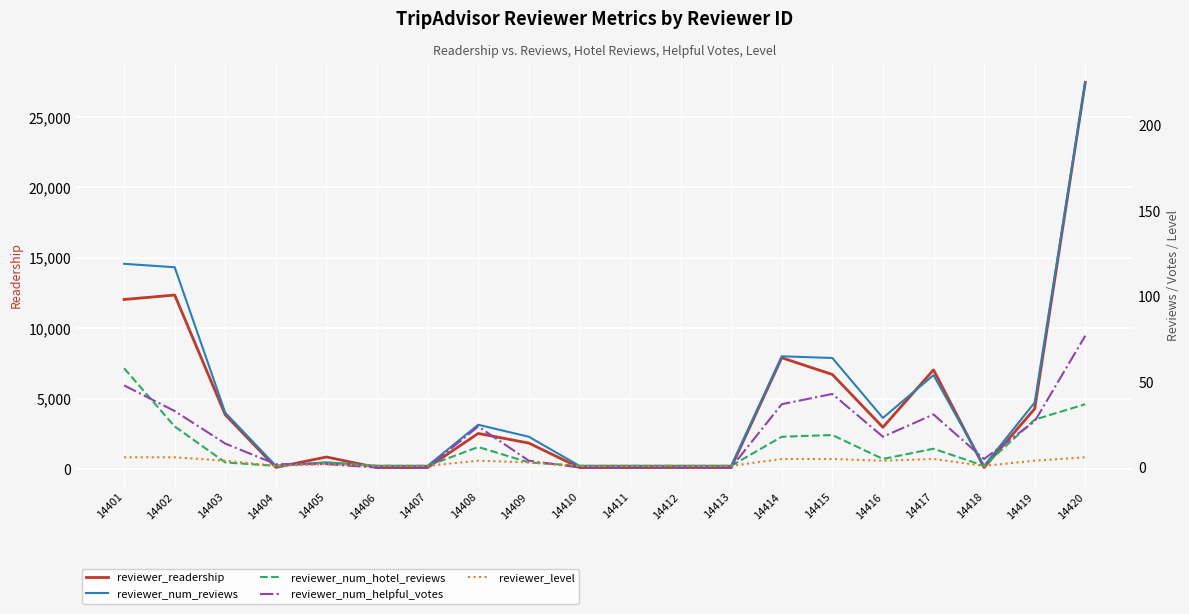

True or false: reviewer_num_hotel_reviews has more than 1 interior local peaks.

True